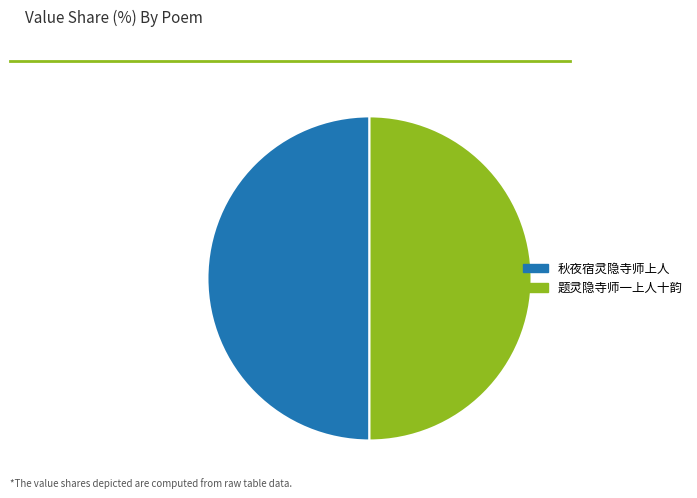

How many segments does this pie chart have?

2